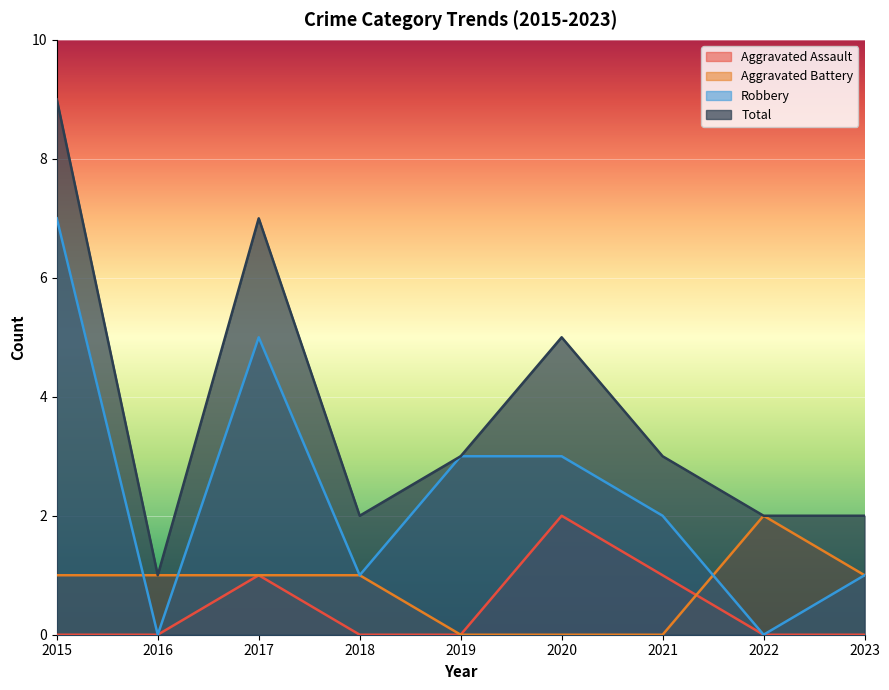

Reading left to right, list all the values displayed in this chart.

Aggravated Assault: 0	0	1	0	0	2	1	0	0
Aggravated Battery: 1	1	1	1	0	0	0	2	1
Robbery: 7	0	5	1	3	3	2	0	1
Total: 9	1	7	2	3	5	3	2	2